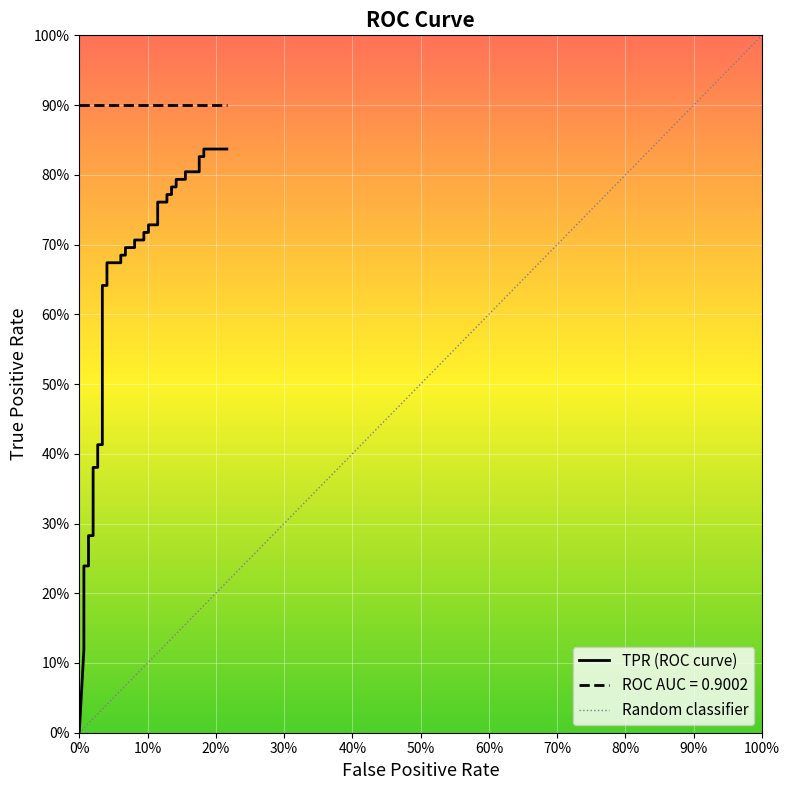

True or false: the data shows 0.3 at 17.

False